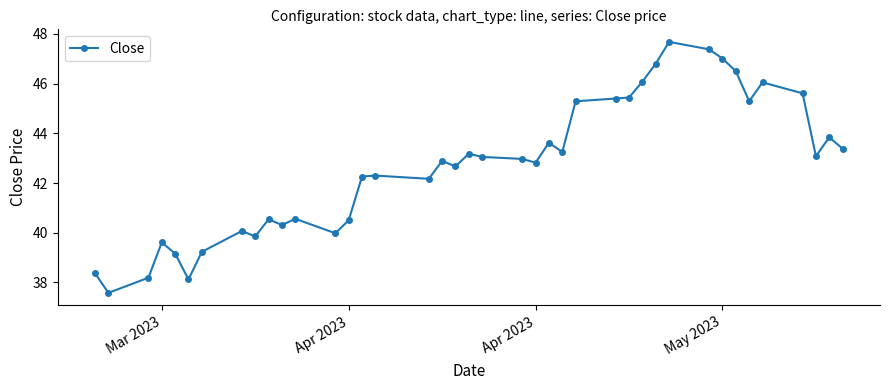

What is the difference between the second highest and minimum values?

9.8